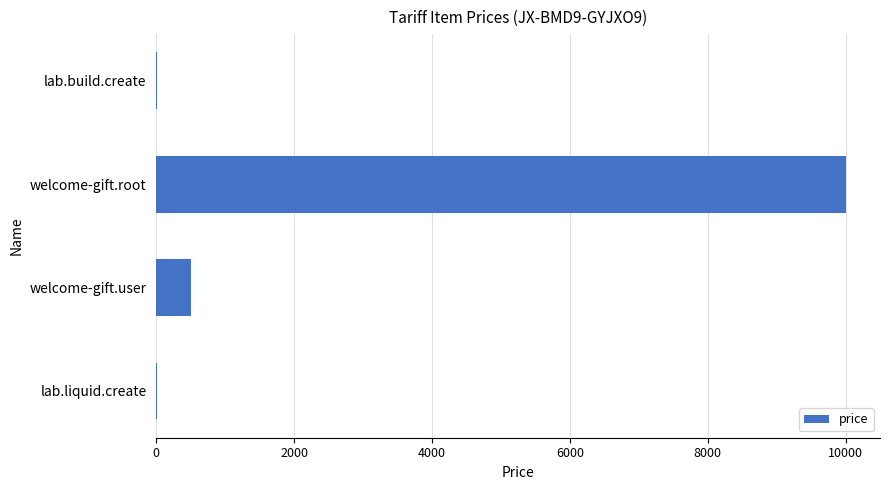

Does the chart contain stacked bars?

No